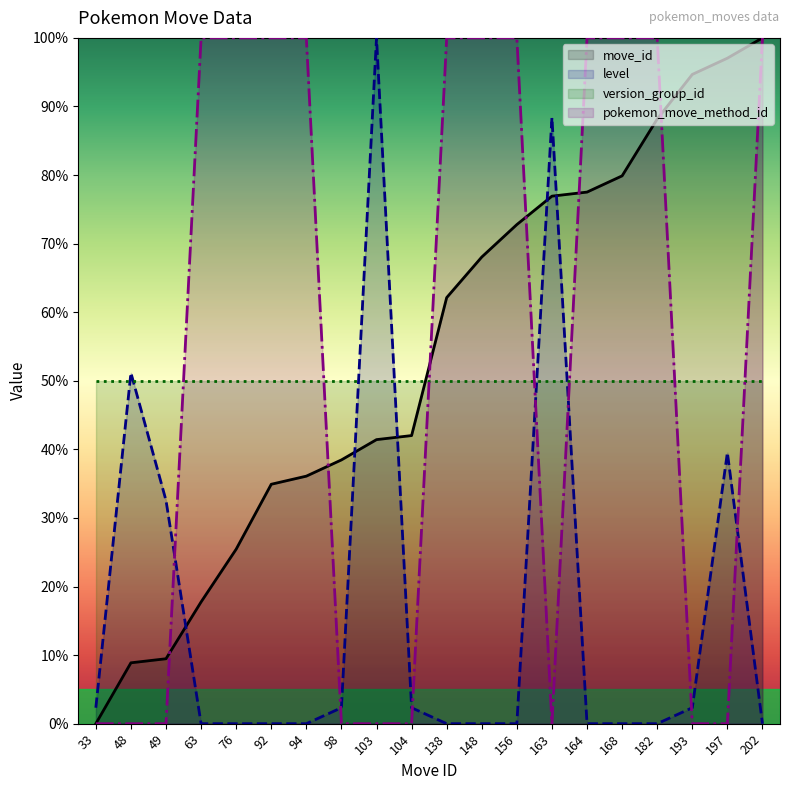

Reading right to left, what are all the values shown in this chart?

move_id: 100.0	97.0	94.7	88.2	79.9	77.5	76.9	72.8	68.0	62.1	42.0	41.4	38.5	36.1	34.9	25.4	17.8	9.5	8.9	0.0
level: 0.0	39.5	2.3	0.0	0.0	0.0	88.4	0.0	0.0	0.0	2.3	100.0	2.3	0.0	0.0	0.0	0.0	32.6	51.2	2.3
pokemon_move_method_id: 100.0	0.0	0.0	100.0	100.0	100.0	0.0	100.0	100.0	100.0	0.0	0.0	0.0	100.0	100.0	100.0	100.0	0.0	0.0	0.0